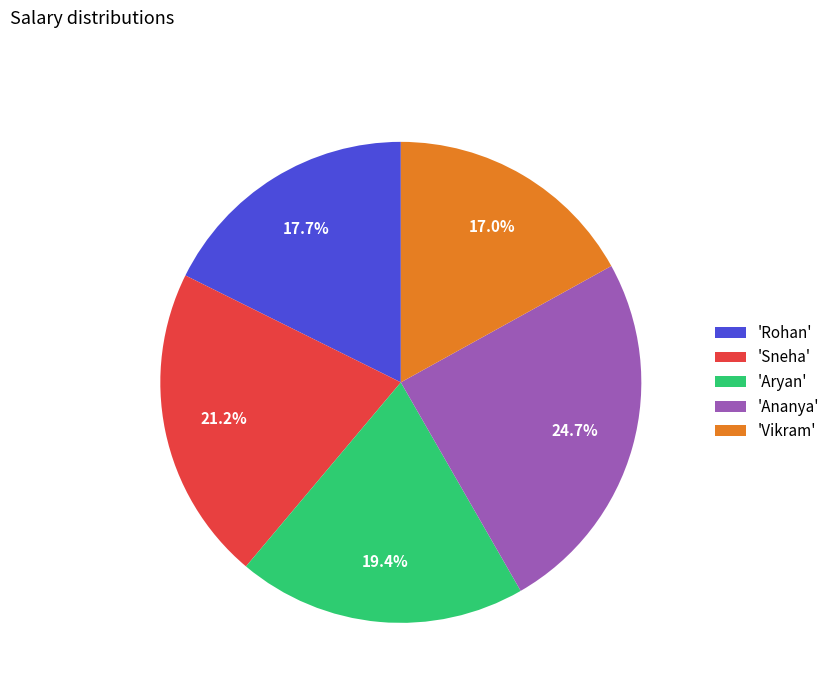

Which slice is the smallest?

'Vikram'